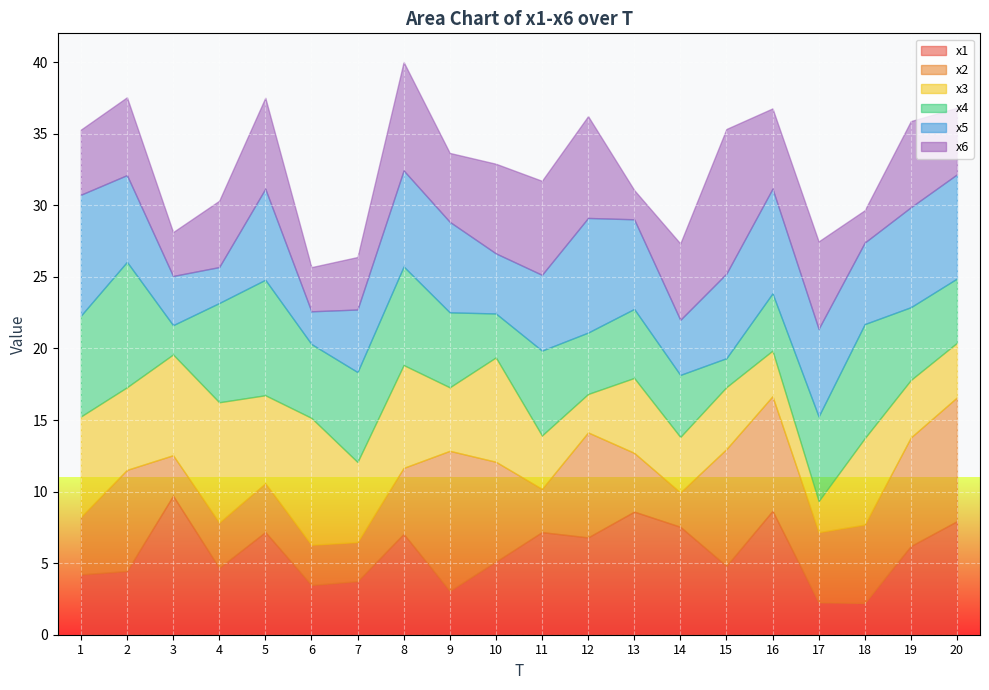

At which label does x1 first exceed 6?

3